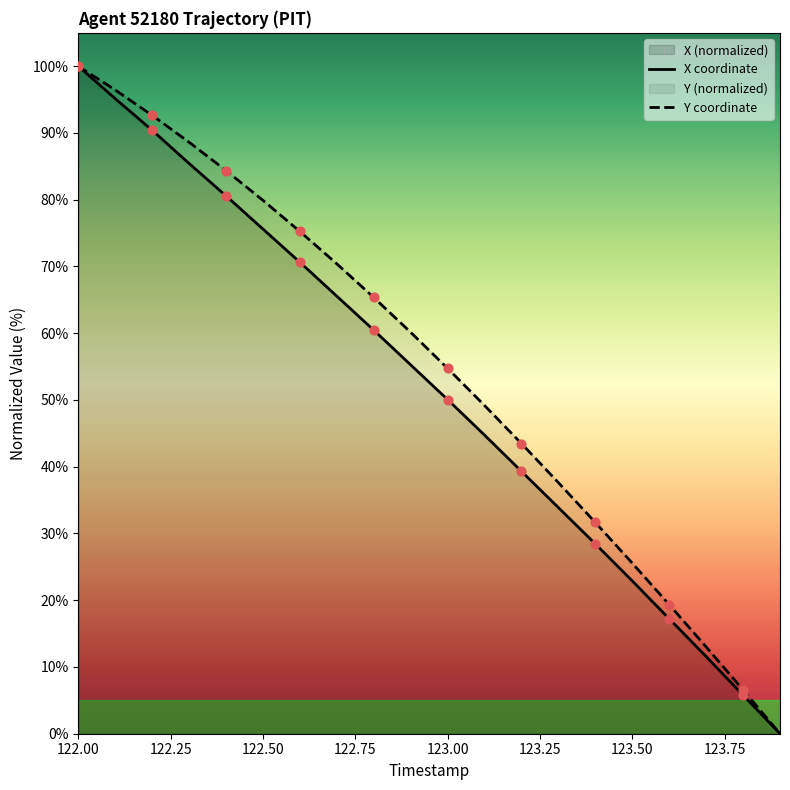

Which series reaches the maximum Y coordinate?

X